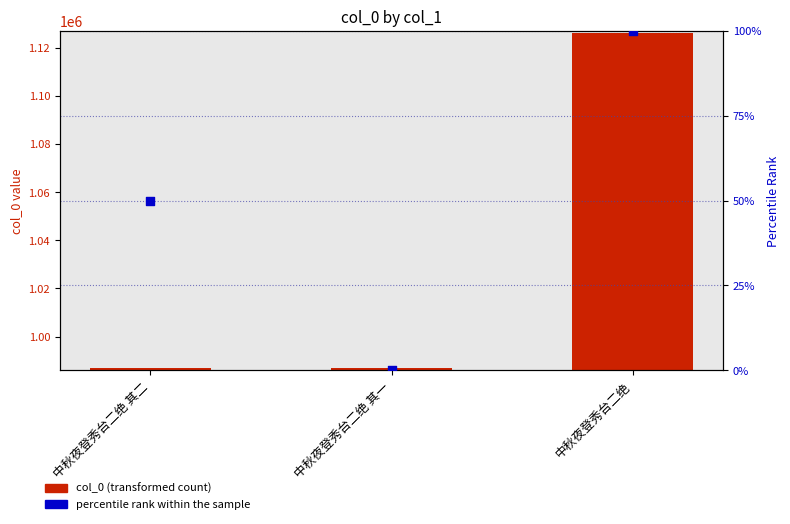

Is the value of percentile rank within the sample at 中秋夜登秀台二绝 其一 greater than the value of col_0 at 中秋夜登秀台二绝 其二?

No